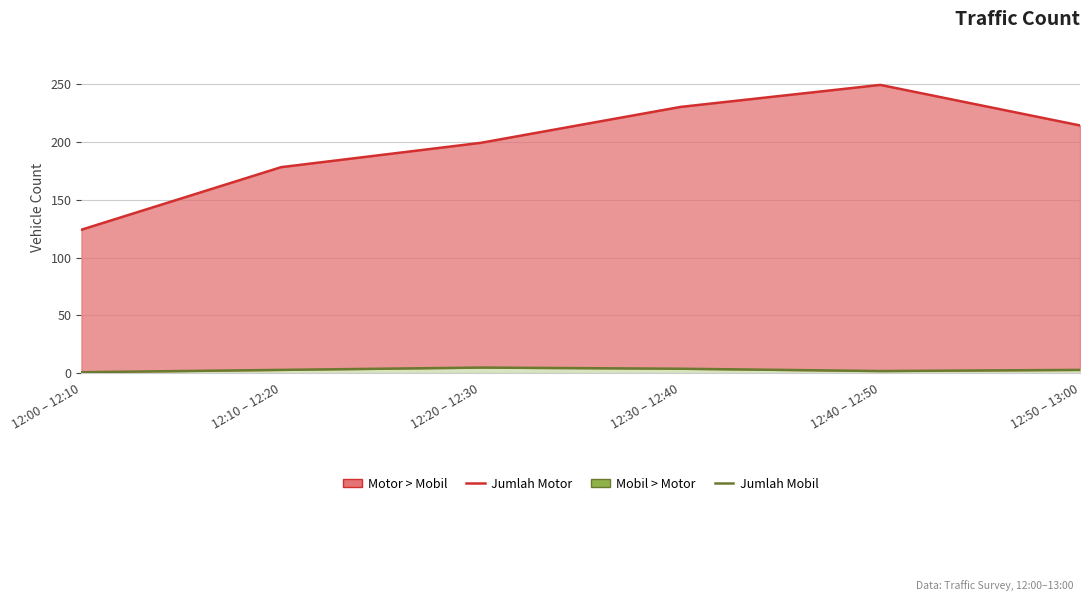

How many data points in Jumlah Mobil are above 3?

2